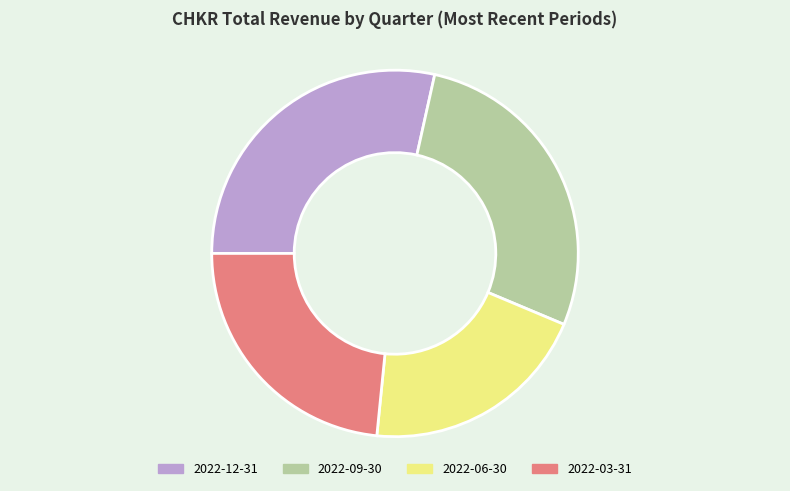

Is there a majority slice in this chart?

No